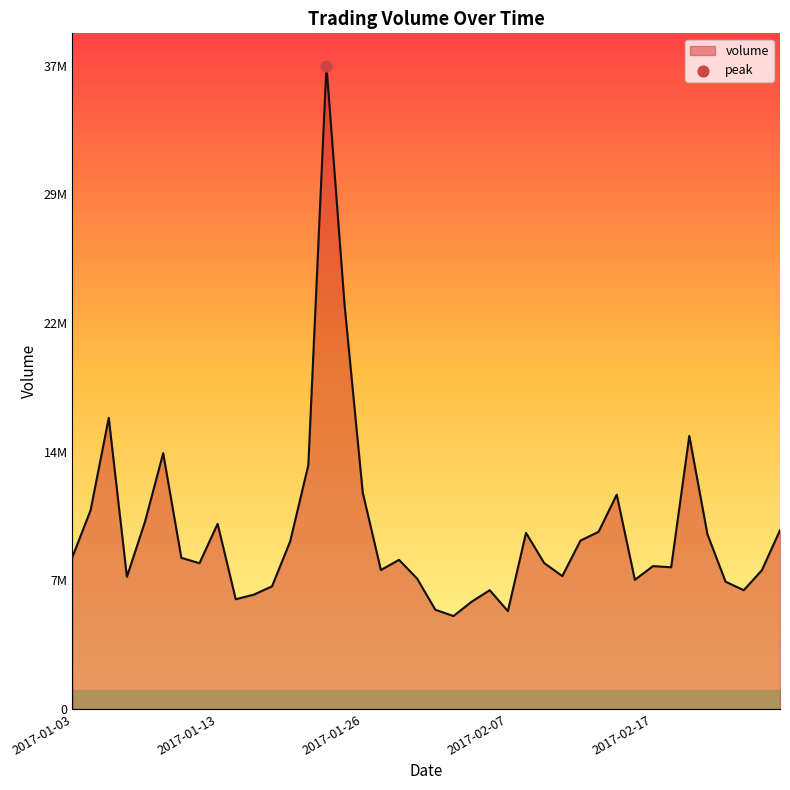

Does the chart have visible grid lines?

No